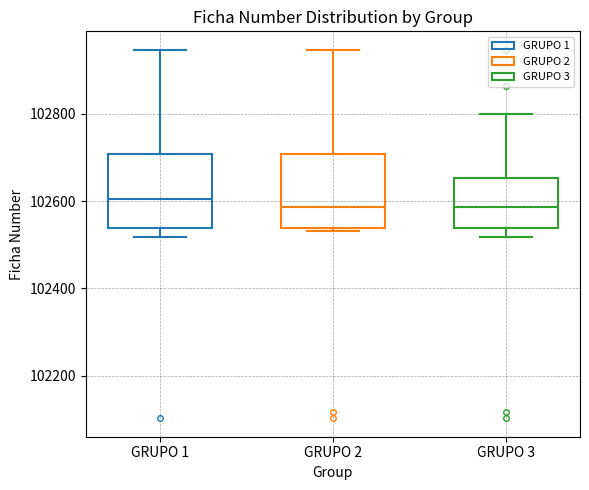

Reading left to right, transcribe this box plot: for each box, give where its median line is, the range the box spans, and where its two whiskers end, as read against the y-axis. The values are not printed on the chart, so give them approximately, as read against the axis.

GRUPO 1: median 102600, box 102540 to 102700, whiskers 102520 to 102940
GRUPO 2: median 102580, box 102540 to 102700, whiskers 102540 (just below the box's lower edge) to 102940
GRUPO 3: median 102580, box 102540 to 102660, whiskers 102520 to 102800